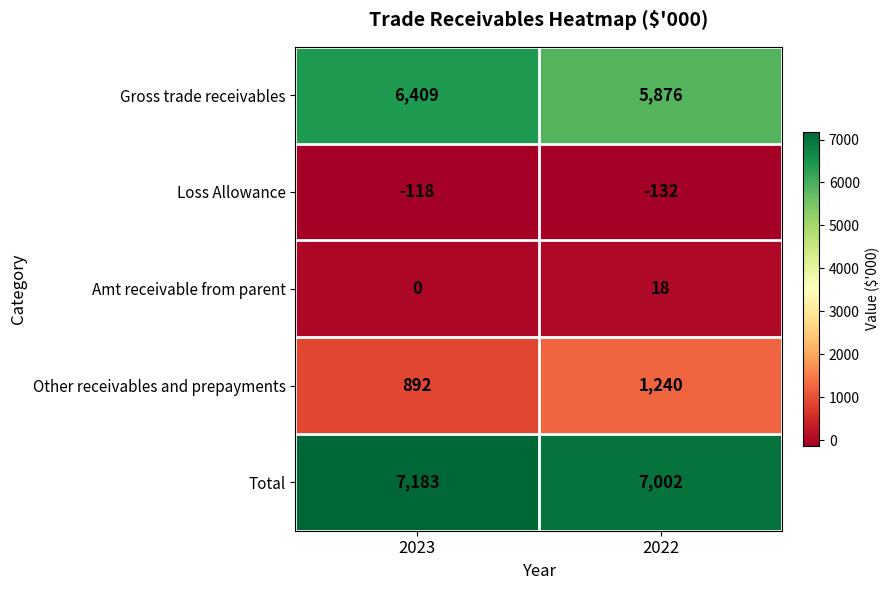

Count the number of categories in the chart.

2